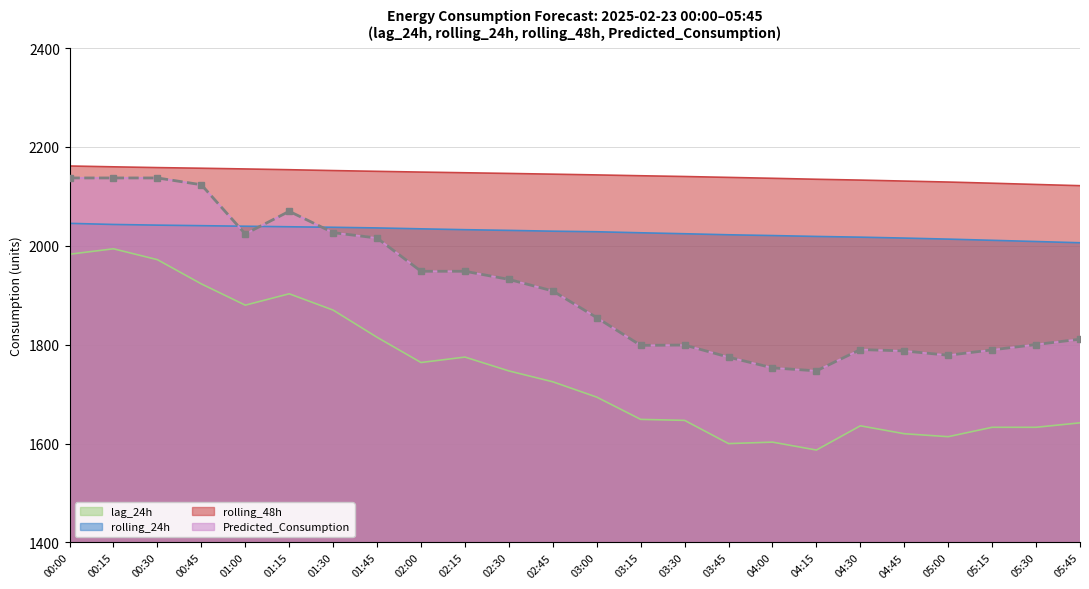

How many lines are shown in the chart?

4